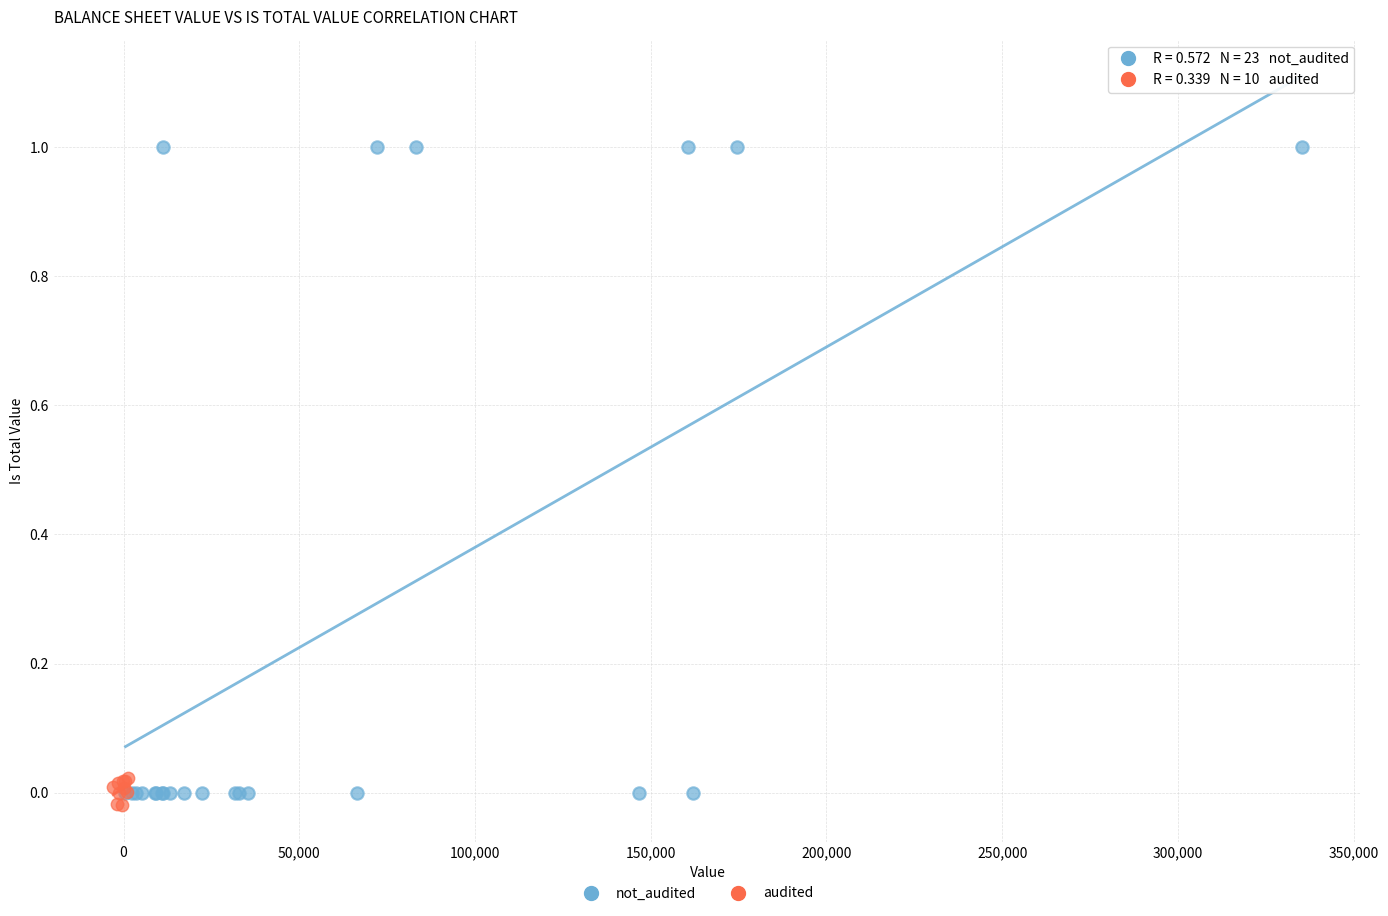

Which series has the largest Y range (max minus min)?

not_audited